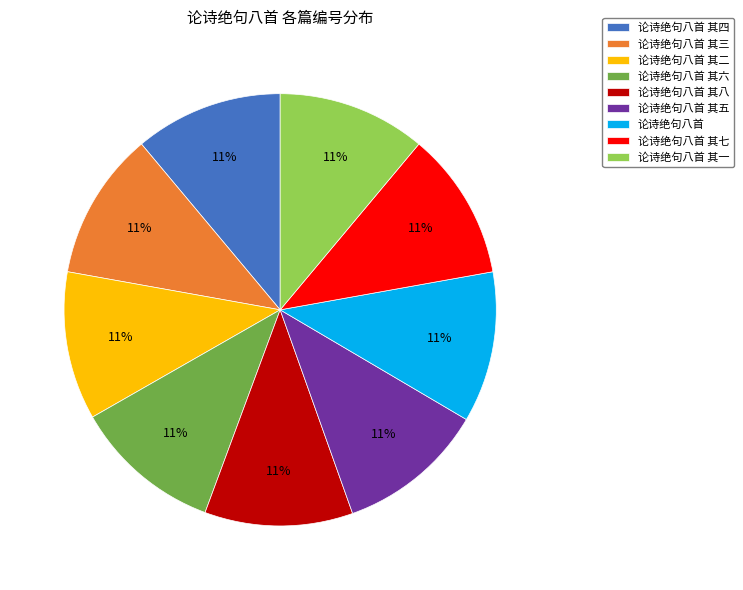

Is the sum of 论诗绝句八首 其一 and 论诗绝句八首 其五 greater than half?

No